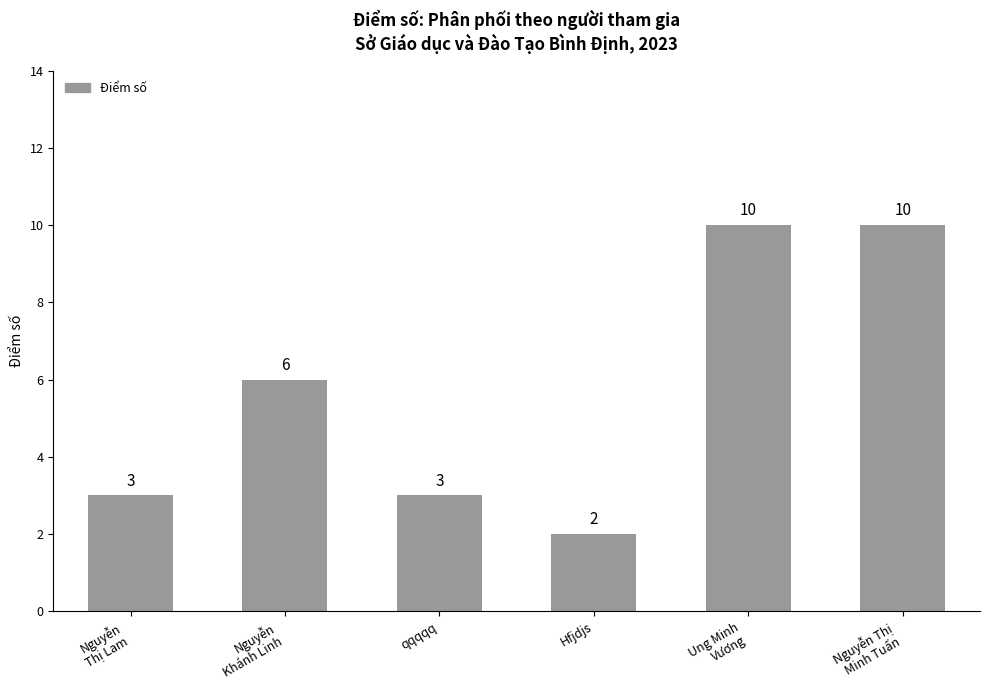

Where is the data nearest to the value 6?

Nguyễn
Khánh Linh